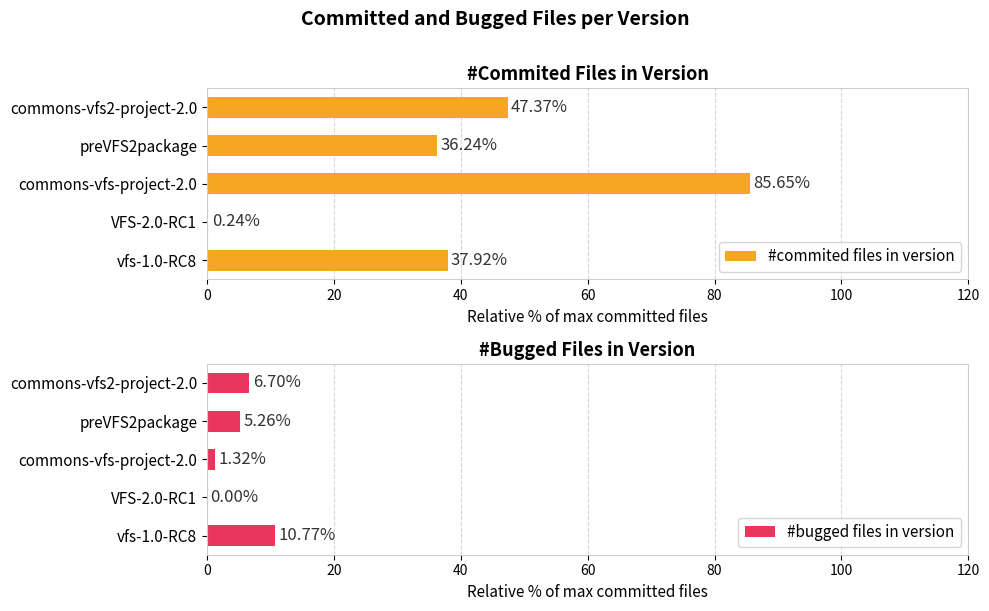

What is the sum of all #commited files in version values?

207.4